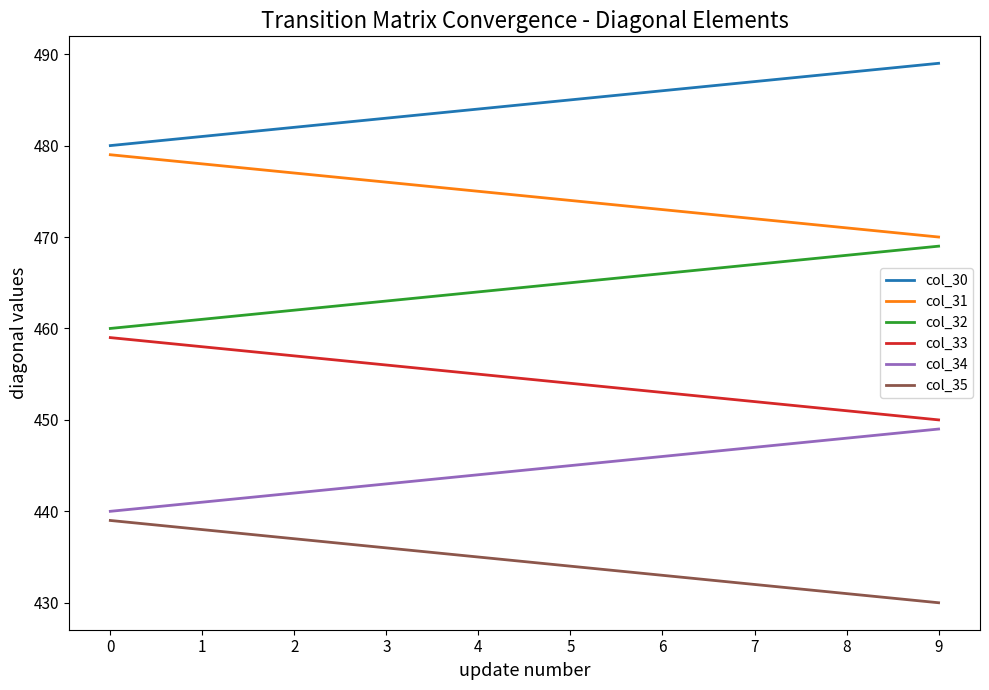

How many lines are shown in the chart?

6